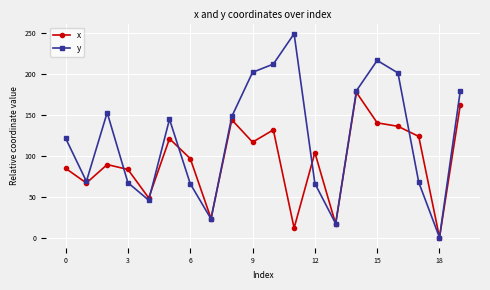

Which series has the largest range (max minus min)?

y